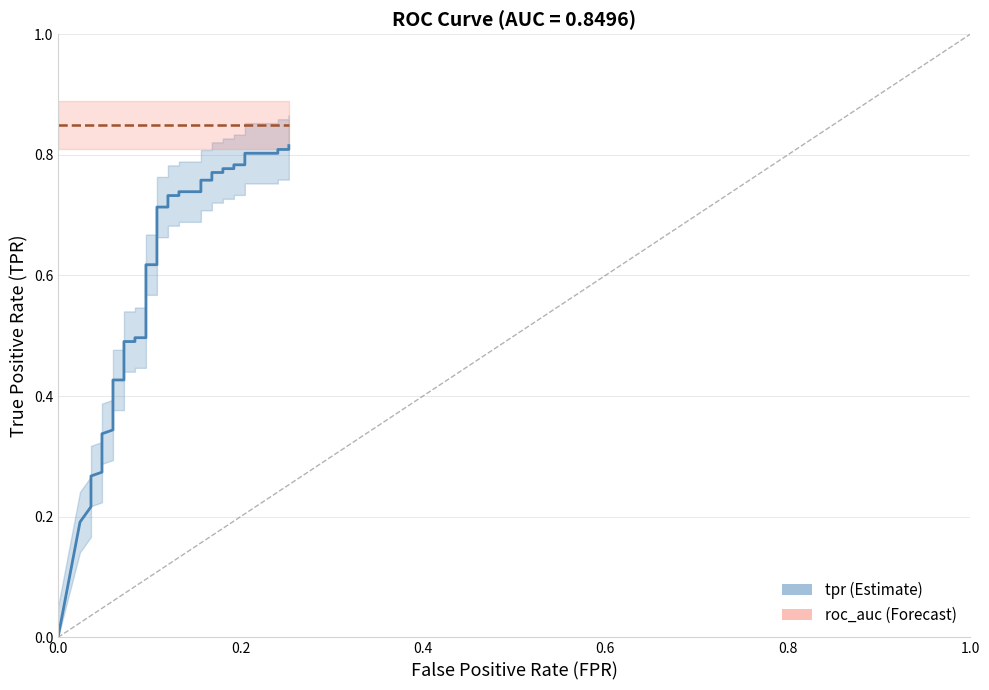

What is the average value of the roc_auc series?

0.8